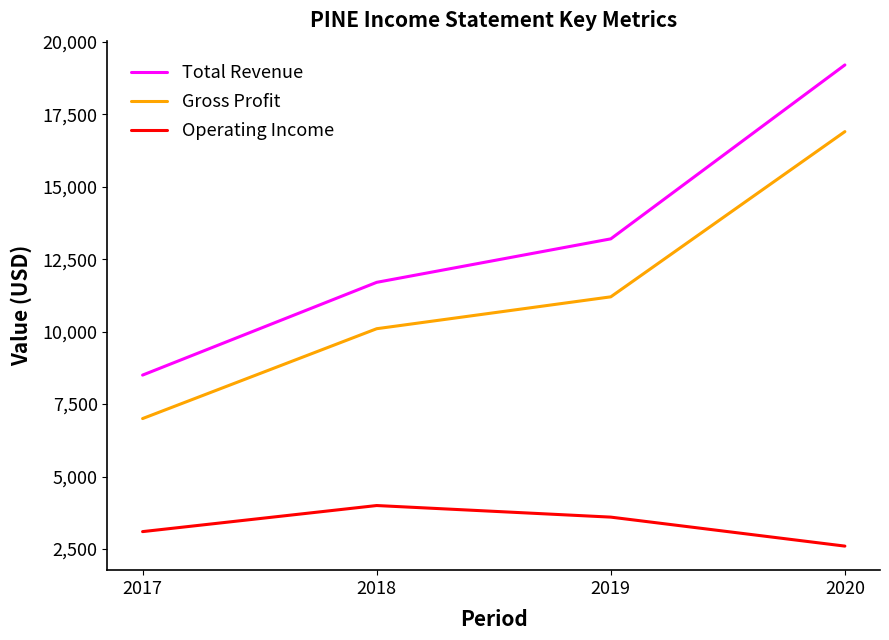

True or false: Gross Profit and Total Revenue cross at least once.

False